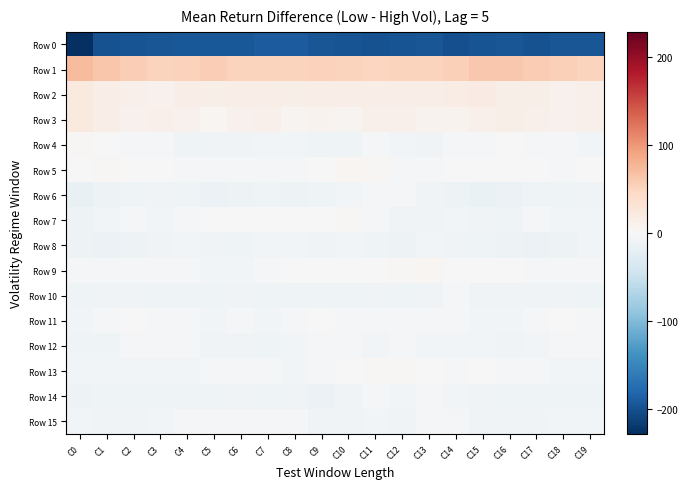

Reading left to right, list all the values displayed in this chart.

Row 0: C0=-228.3	C1=-199.2	C2=-196.9	C3=-195.7	C4=-193.8	C5=-193.0	C6=-193.7	C7=-190.2	C8=-189.1	C9=-194.5	C10=-197.7	C11=-199.1	C12=-197.6	C13=-194.6	C14=-201.3	C15=-196.3	C16=-195.6	C17=-198.8	C18=-196.0	C19=-195.6
Row 1: C0=72.1	C1=62.7	C2=56.8	C3=51.7	C4=51.8	C5=55.3	C6=51.2	C7=50.5	C8=50.9	C9=52.4	C10=50.2	C11=48.7	C12=50.0	C13=50.3	C14=54.8	C15=60.8	C16=62.3	C17=58.6	C18=55.2	C19=50.3
Row 2: C0=21.6	C1=15.7	C2=11.6	C3=10.3	C4=14.8	C5=14.0	C6=14.9	C7=15.6	C8=13.2	C9=14.8	C10=14.9	C11=15.1	C12=15.9	C13=15.1	C14=17.3	C15=18.3	C16=13.7	C17=13.3	C18=9.8	C19=12.2
Row 3: C0=21.8	C1=14.7	C2=9.1	C3=11.8	C4=9.2	C5=4.6	C6=9.7	C7=10.8	C8=6.9	C9=7.2	C10=6.9	C11=11.5	C12=11.9	C13=7.6	C14=7.2	C15=10.9	C16=13.4	C17=10.8	C18=9.6	C19=12.0
Row 4: C0=3.4	C1=0.5	C2=-4.7	C3=-5.3	C4=-9.4	C5=-8.5	C6=-7.7	C7=-5.9	C8=-6.0	C9=-9.1	C10=-9.1	C11=-3.5	C12=-6.7	C13=-7.2	C14=-4.4	C15=-4.3	C16=-0.9	C17=-2.7	C18=-4.9	C19=-6.7
Row 5: C0=-0.1	C1=2.4	C2=-1.0	C3=-1.4	C4=-2.2	C5=-3.4	C6=-4.6	C7=-3.7	C8=-2.1	C9=1.5	C10=5.1	C11=3.4	C12=-1.9	C13=-2.6	C14=-1.0	C15=-0.1	C16=1.3	C17=1.1	C18=-1.9	C19=-1.4
Row 6: C0=-16.6	C1=-11.4	C2=-9.8	C3=-8.2	C4=-9.1	C5=-12.5	C6=-11.7	C7=-10.3	C8=-11.6	C9=-9.7	C10=-5.9	C11=-3.9	C12=-4.0	C13=-7.6	C14=-12.2	C15=-15.1	C16=-13.9	C17=-10.6	C18=-9.2	C19=-8.0
Row 7: C0=-11.2	C1=-6.2	C2=-5.1	C3=-7.0	C4=-2.3	C5=1.1	C6=-0.6	C7=0.7	C8=-0.1	C9=-0.2	C10=2.3	C11=-3.0	C12=-7.4	C13=-7.4	C14=-6.8	C15=-7.6	C16=-9.5	C17=-4.5	C18=-6.2	C19=-5.8
Row 8: C0=-12.3	C1=-13.0	C2=-12.0	C3=-8.4	C4=-6.1	C5=-8.1	C6=-10.0	C7=-7.0	C8=-5.9	C9=-8.0	C10=-6.6	C11=-10.1	C12=-10.9	C13=-7.0	C14=-8.2	C15=-9.6	C16=-11.7	C17=-12.6	C18=-10.9	C19=-7.0
Row 9: C0=-2.6	C1=-4.2	C2=-3.9	C3=-3.5	C4=-4.2	C5=-6.5	C6=-6.2	C7=-2.5	C8=0.2	C9=-1.3	C10=-0.2	C11=-0.5	C12=3.3	C13=4.3	C14=0.7	C15=-0.1	C16=-0.6	C17=-4.3	C18=-3.2	C19=-4.3
Row 10: C0=-10.7	C1=-8.2	C2=-7.9	C3=-8.9	C4=-10.2	C5=-9.6	C6=-7.5	C7=-9.2	C8=-9.3	C9=-9.4	C10=-10.5	C11=-8.2	C12=-9.2	C13=-7.2	C14=-4.0	C15=-7.7	C16=-7.8	C17=-7.2	C18=-8.5	C19=-9.3
Row 11: C0=-6.8	C1=-5.3	C2=-1.7	C3=-2.2	C4=-3.0	C5=-7.1	C6=-4.5	C7=-6.5	C8=-2.7	C9=-0.3	C10=-3.0	C11=-2.9	C12=-2.6	C13=-3.1	C14=-4.6	C15=-6.7	C16=-5.4	C17=-3.3	C18=-1.7	C19=-2.1
Row 12: C0=-9.3	C1=-9.3	C2=-4.1	C3=-4.6	C4=-4.6	C5=-8.5	C6=-8.9	C7=-9.1	C8=-6.4	C9=-2.7	C10=-3.5	C11=-6.7	C12=-3.2	C13=-5.8	C14=-5.8	C15=-5.5	C16=-8.6	C17=-6.8	C18=-3.9	C19=-4.2
Row 13: C0=-6.1	C1=-5.9	C2=-5.6	C3=-6.8	C4=-6.8	C5=-3.8	C6=-2.7	C7=-4.5	C8=-5.4	C9=-5.0	C10=0.8	C11=3.2	C12=2.4	C13=-1.2	C14=-4.3	C15=-1.6	C16=-3.5	C17=-4.6	C18=-6.2	C19=-6.9
Row 14: C0=-11.2	C1=-10.7	C2=-10.1	C3=-9.8	C4=-10.5	C5=-9.6	C6=-8.6	C7=-9.0	C8=-8.6	C9=-12.7	C10=-8.7	C11=-2.8	C12=-5.4	C13=-4.1	C14=-7.1	C15=-8.6	C16=-10.0	C17=-9.7	C18=-10.1	C19=-9.9
Row 15: C0=-6.7	C1=-8.5	C2=-7.4	C3=-5.7	C4=-5.2	C5=-5.1	C6=-5.0	C7=-4.3	C8=-3.2	C9=-7.5	C10=-7.5	C11=-7.0	C12=-8.9	C13=-3.5	C14=-4.6	C15=-7.4	C16=-7.5	C17=-7.7	C18=-6.8	C19=-5.5